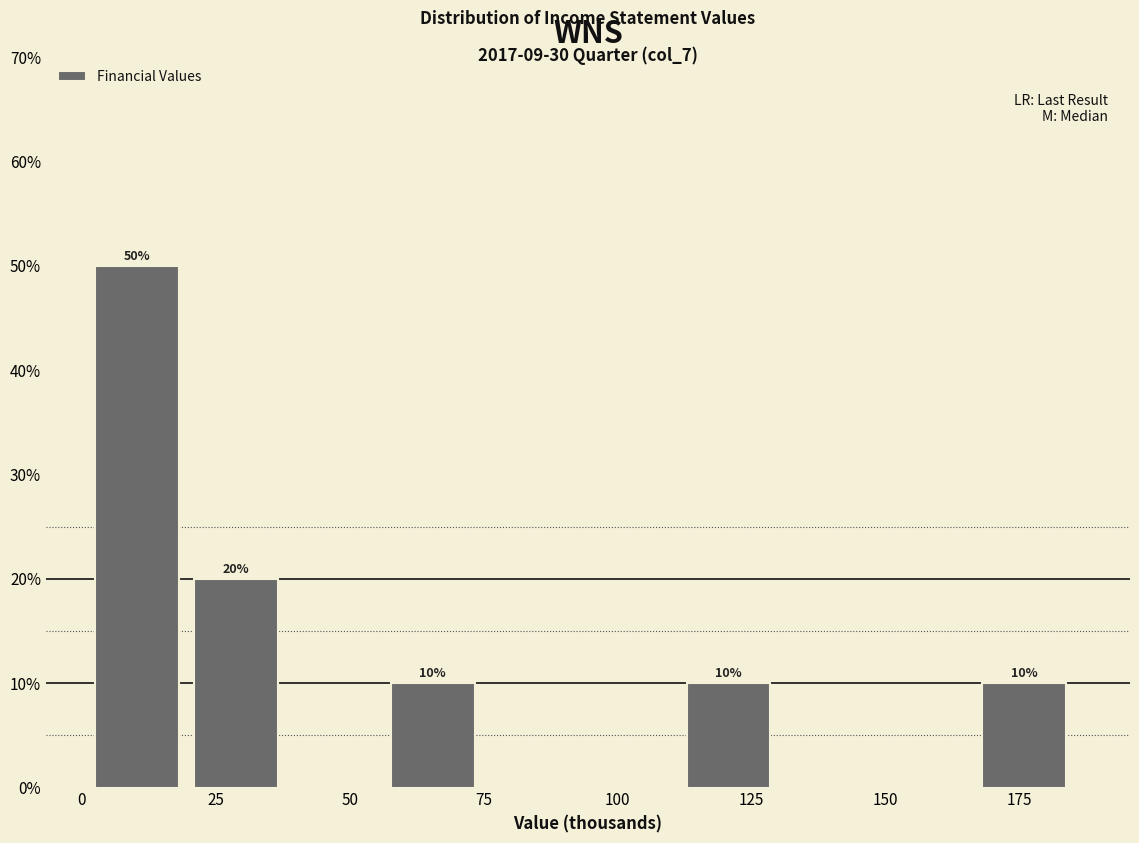

Around what value on the x-axis is the tallest bar? Give the approximate position of its centre, as read against the axis.

10